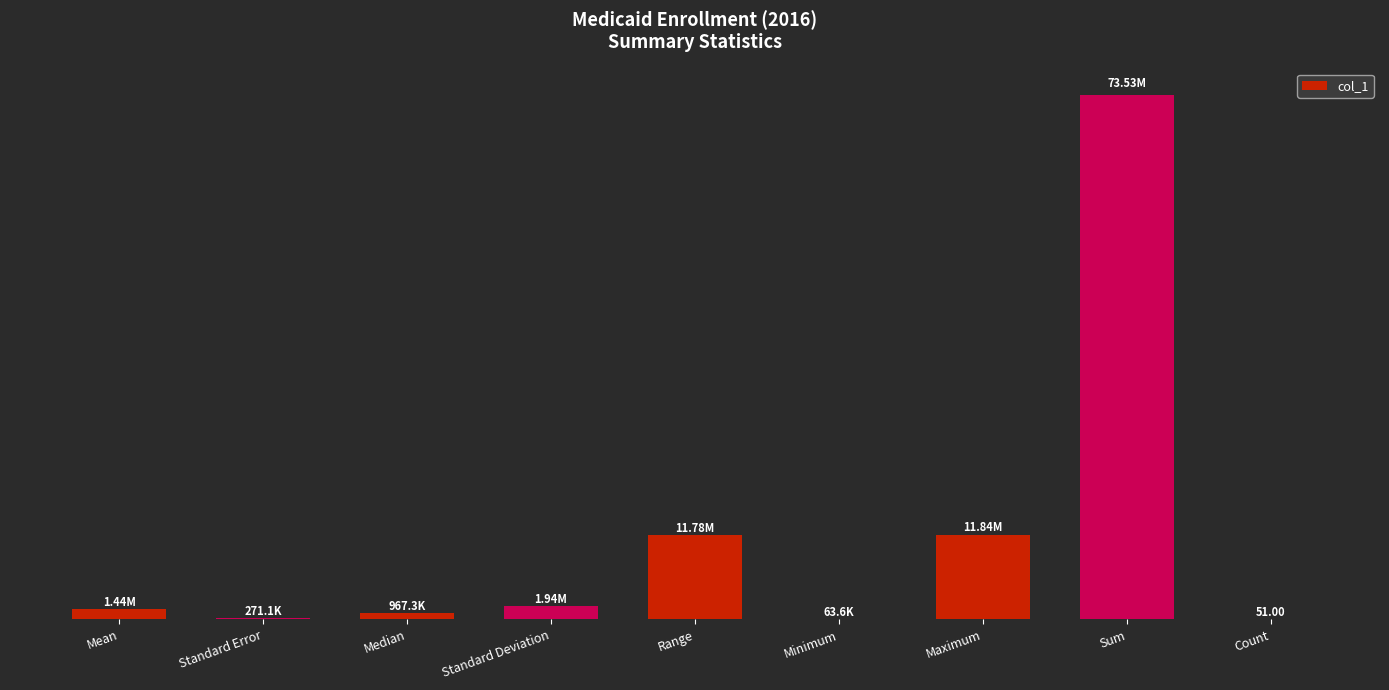

Are the bars horizontal?

No